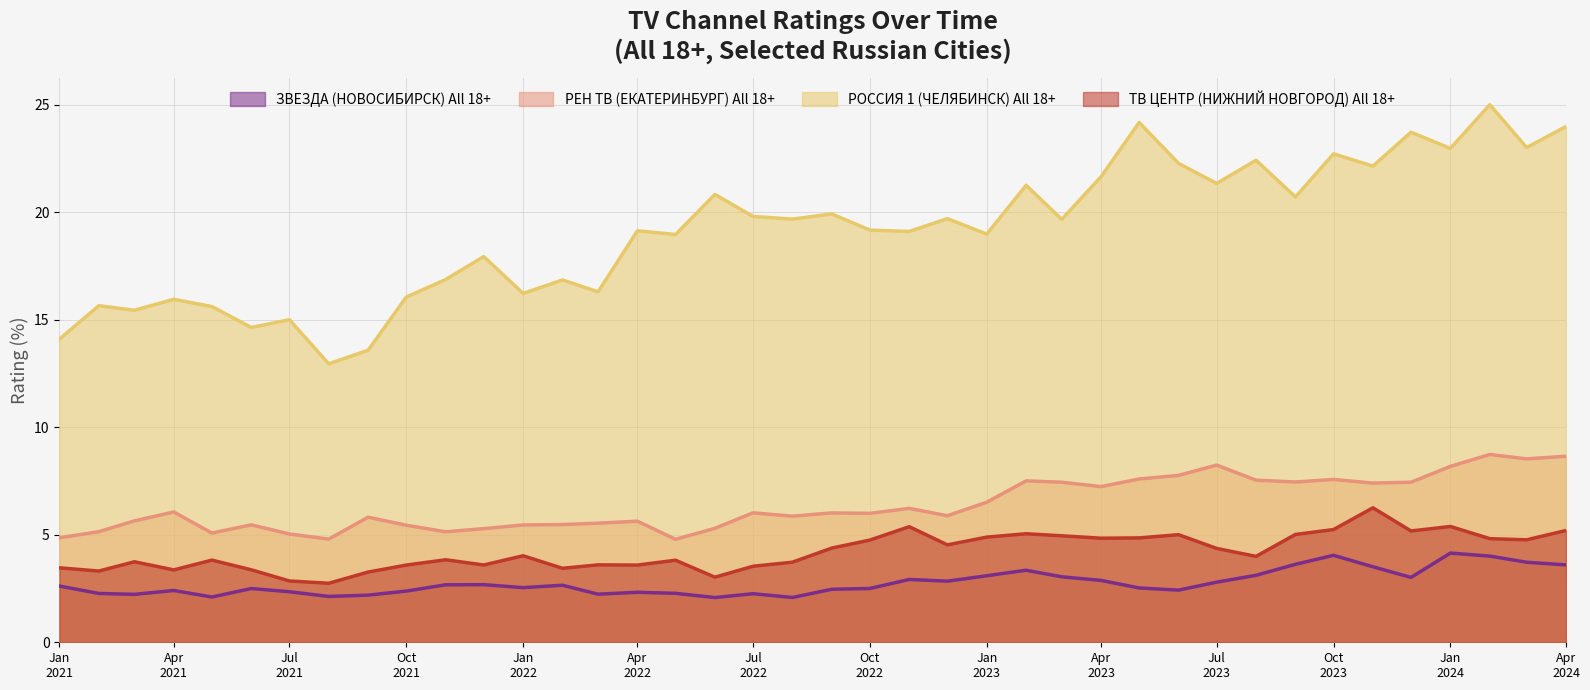

What is the label of the 15th point from the right?

2023-02